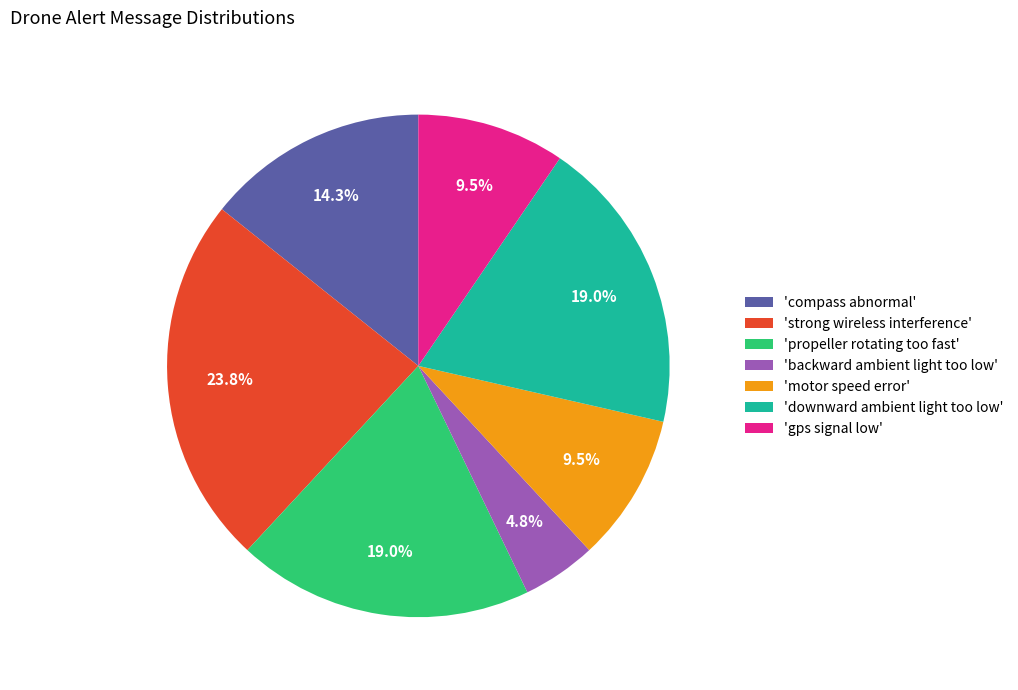

Which slice is the smallest?

'backward ambient light too low'